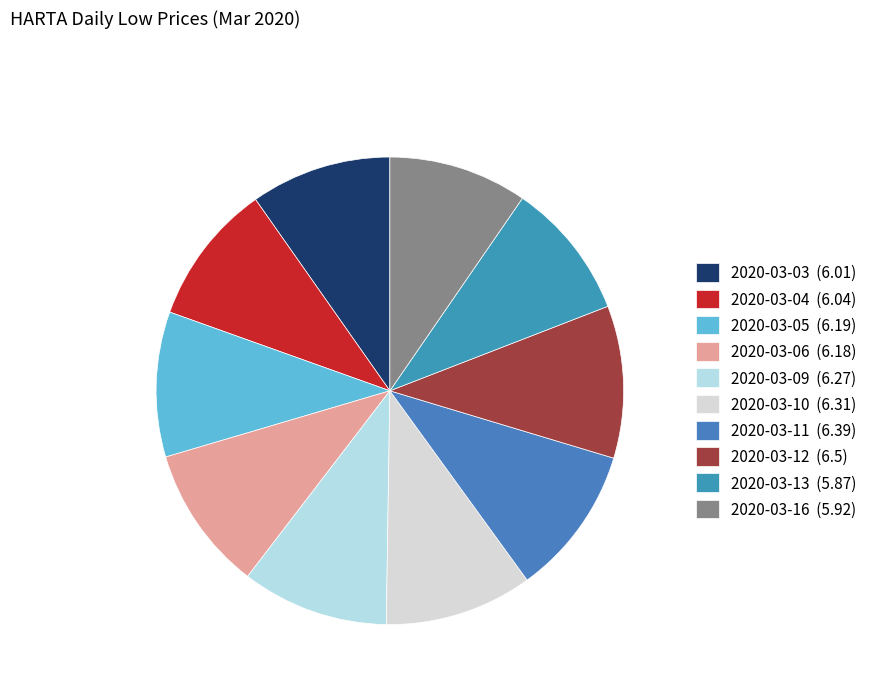

What percentage do 2020-03-10 and 2020-03-03 together represent?

20.0%